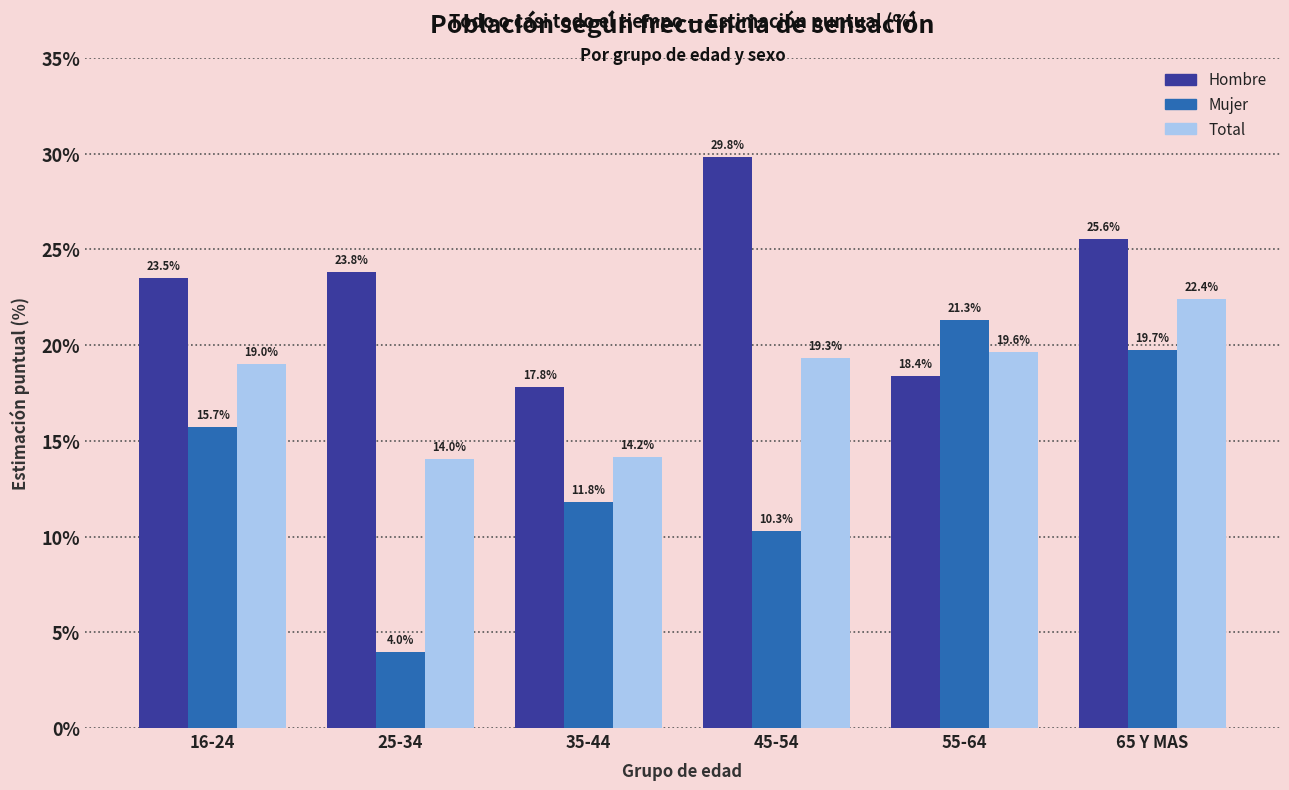

At 65 Y MAS, list the series in order from largest to smallest.

Hombre, Total, Mujer